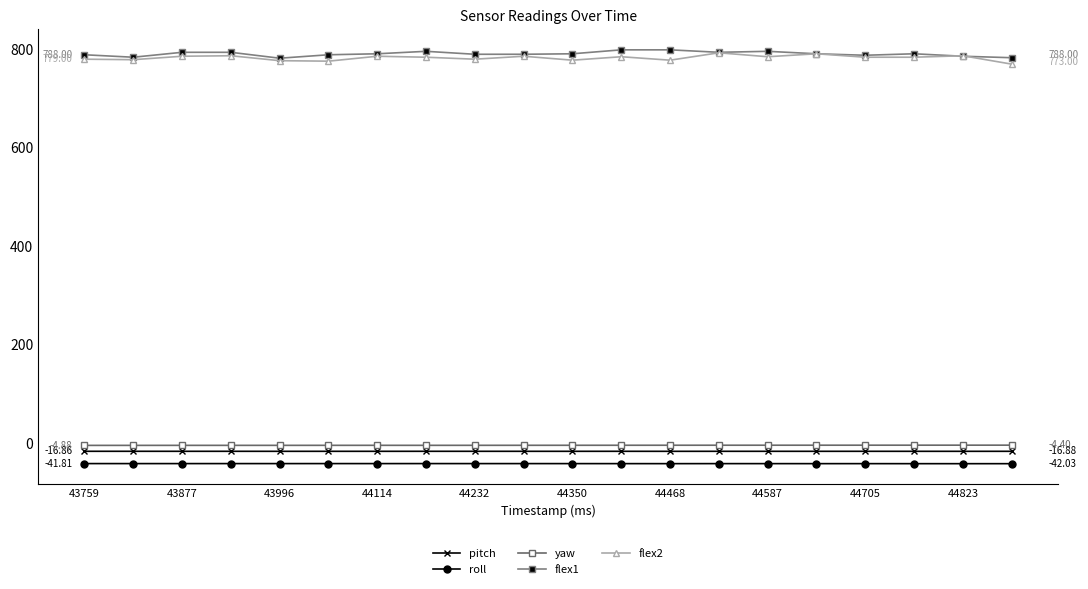

True or false: pitch has more than 0 interior local peaks.

True